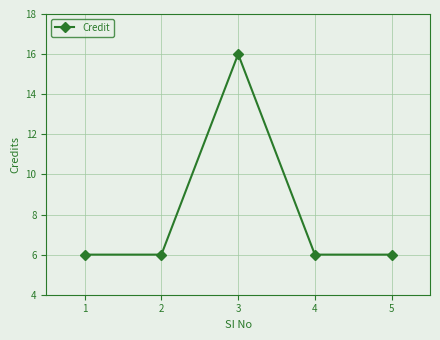

What is the difference between the maximum and minimum values?

10